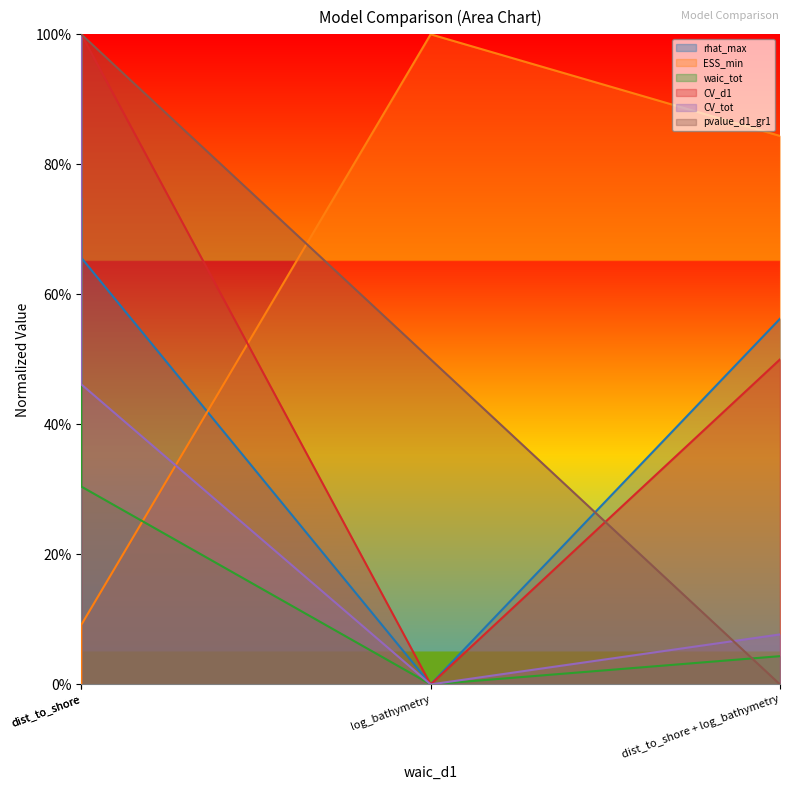

What is the maximum value for pvalue_d1_gr1?

1.0